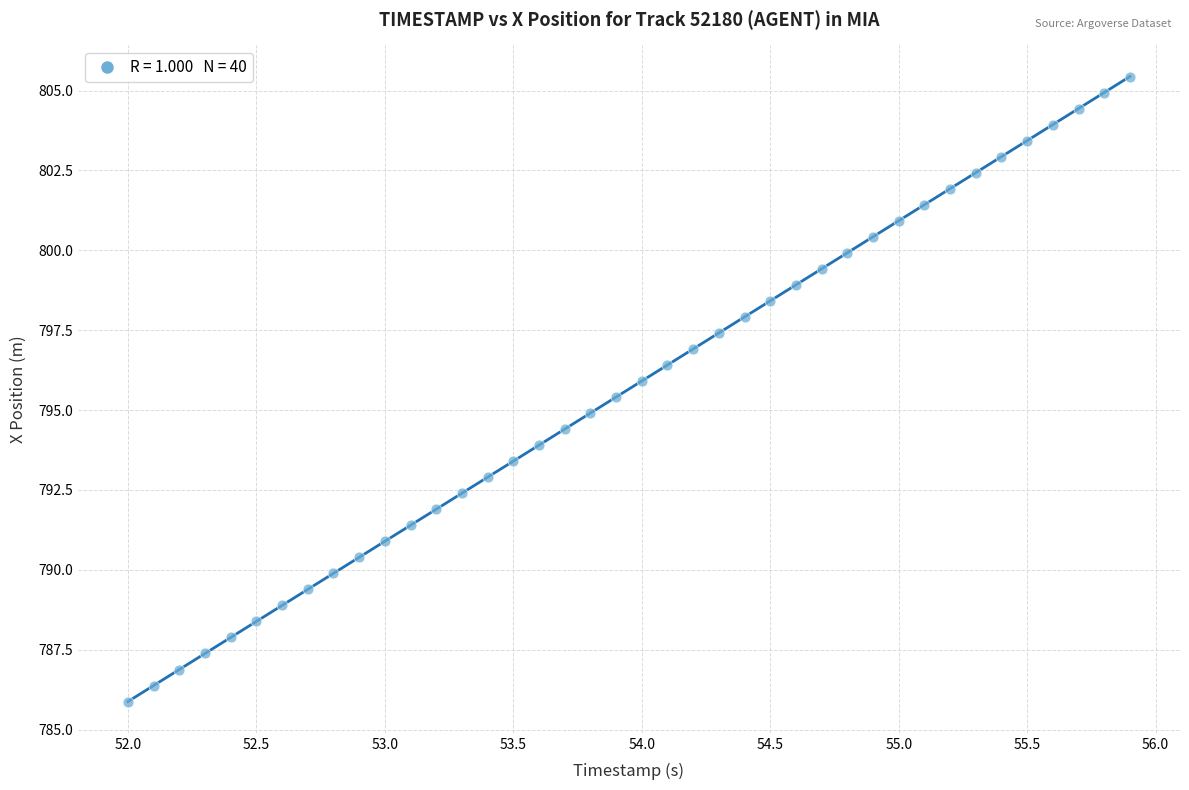

How many data points are displayed?

40